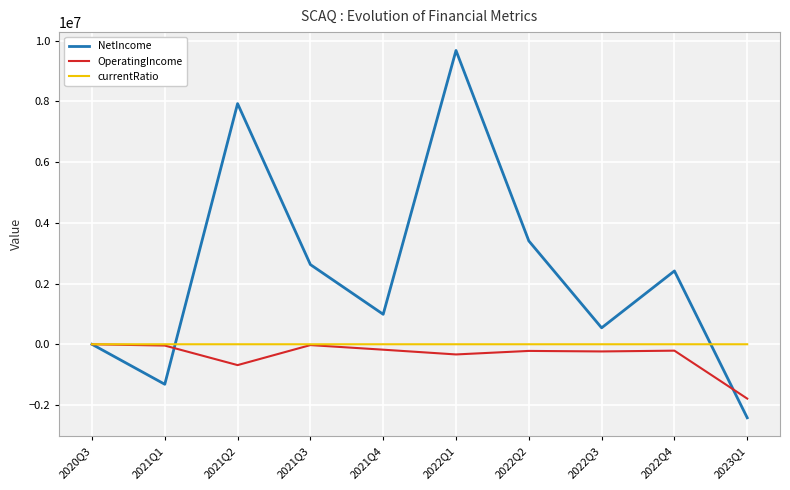

Which series has the largest range (max minus min)?

NetIncome